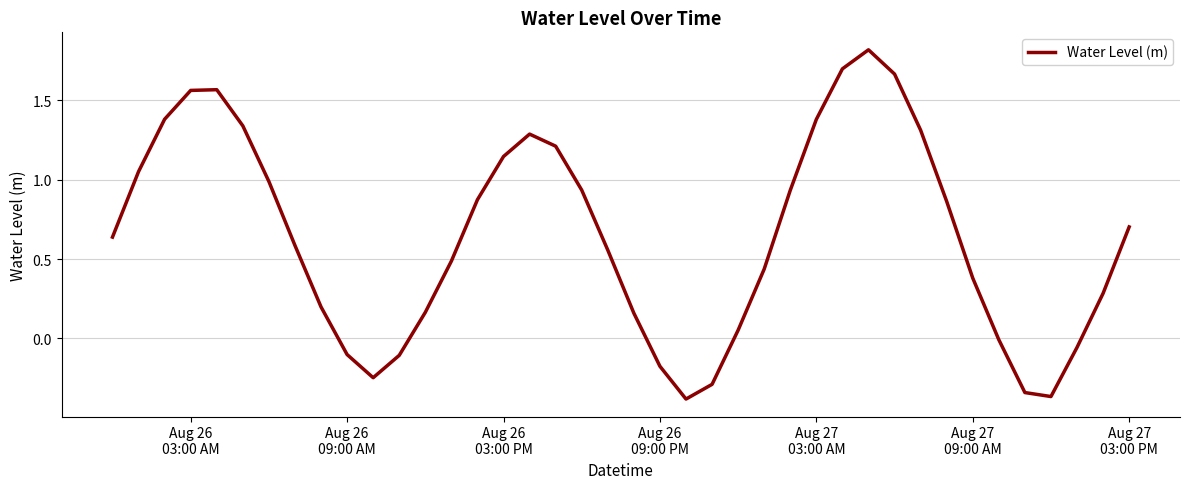

What is the greatest value displayed?

1.8